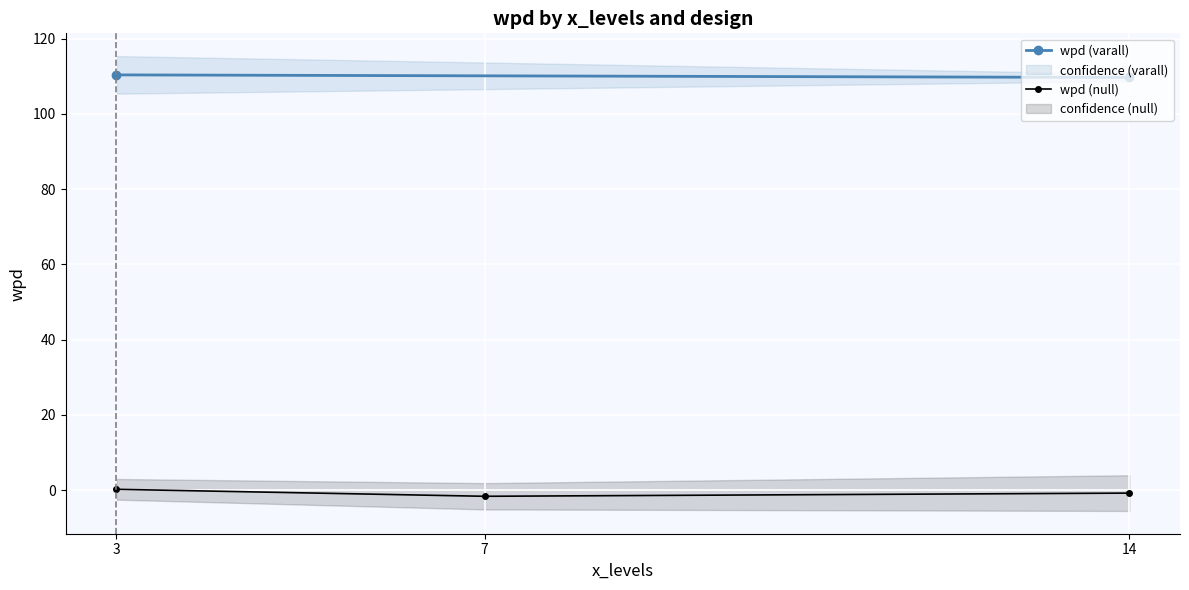

Is it true that wpd (null) equals -1.6 at 7?

True